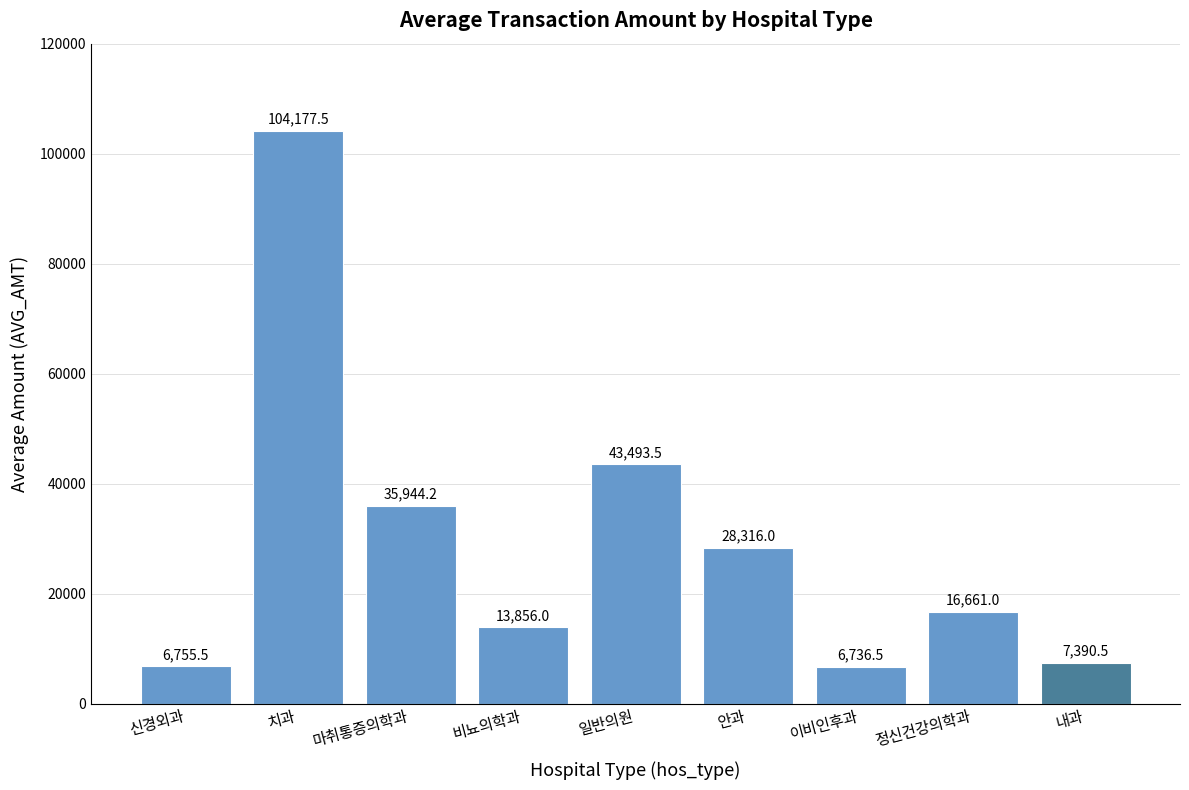

At which label does the data first exceed 16661?

치과